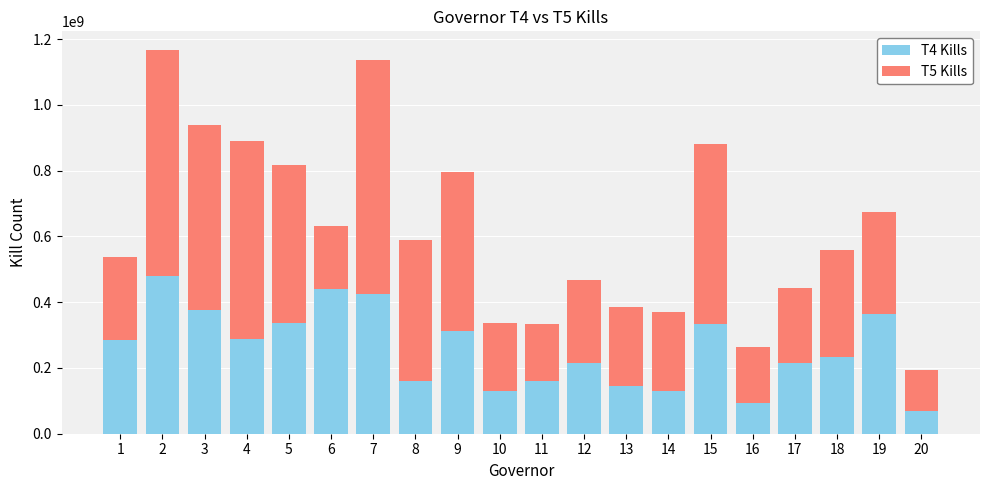

What is the difference between the second highest and minimum values in the T4 Kills series?

371383141